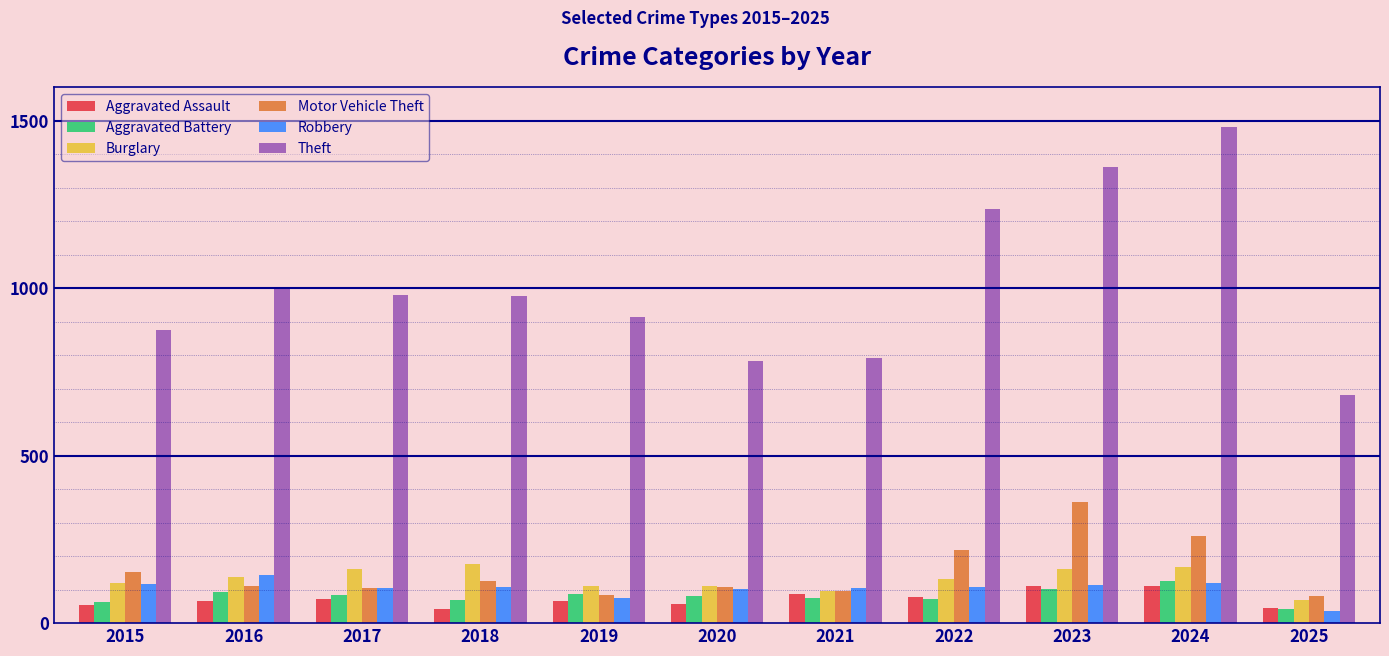

What is the value of the Aggravated Battery bar at the 6th from the left?

82